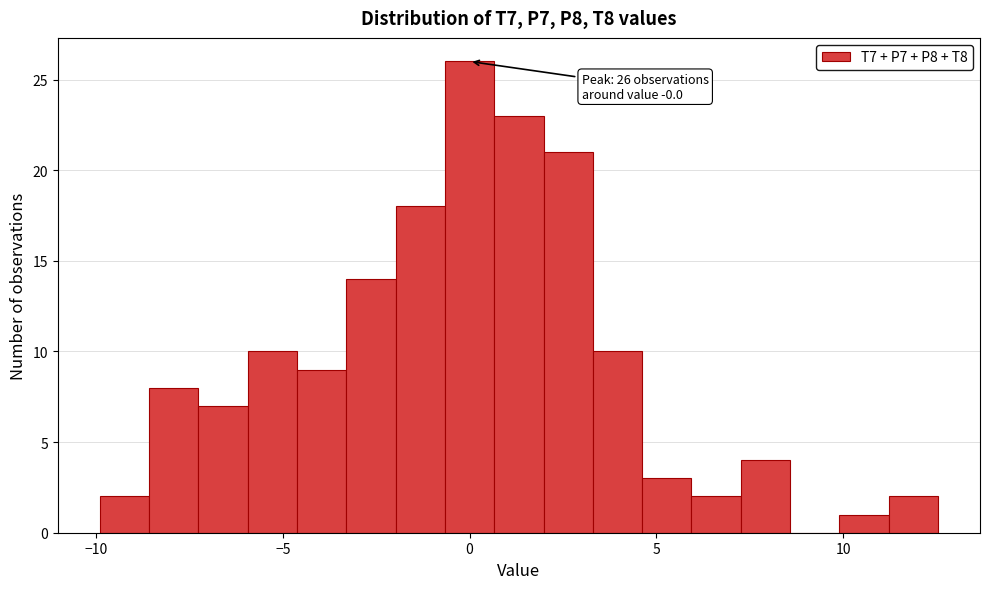

Read against the x-axis, roughly where is the centre of the tallest bar?

0.0